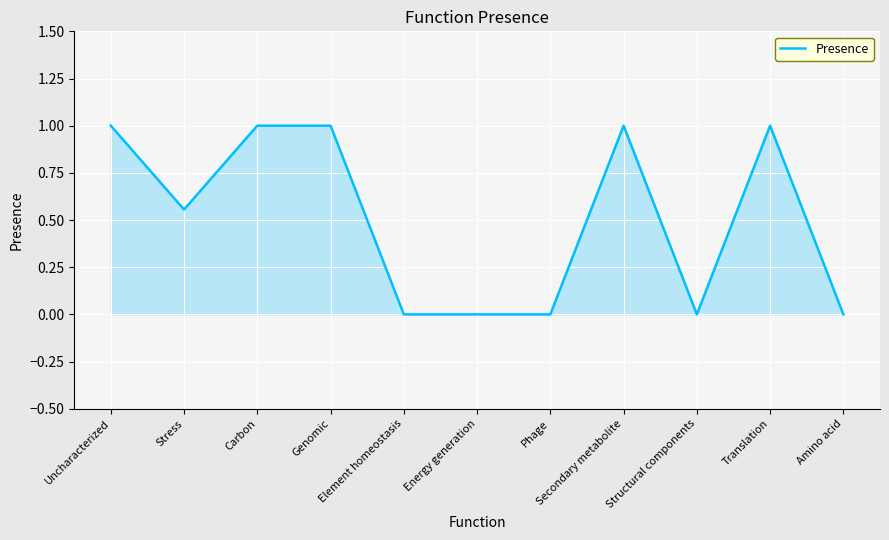

What is the difference between the maximum and second lowest values?

1.0